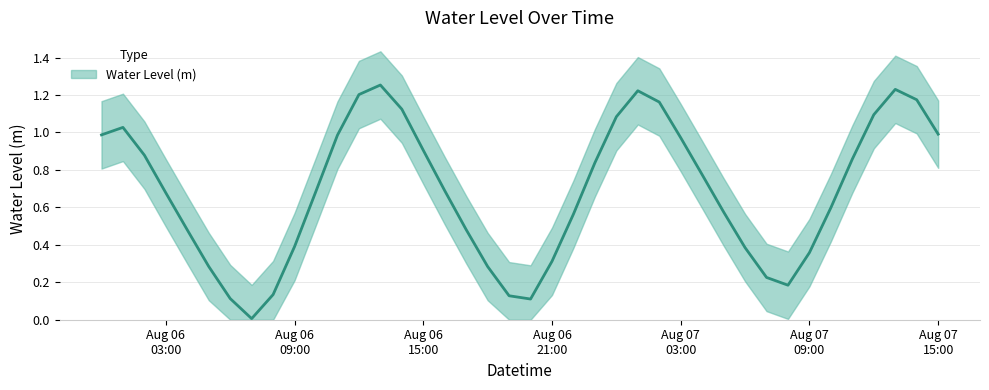

What is the difference between the values at 2023-08-06 02:00:00 and 2023-08-06 05:00:00?

0.6